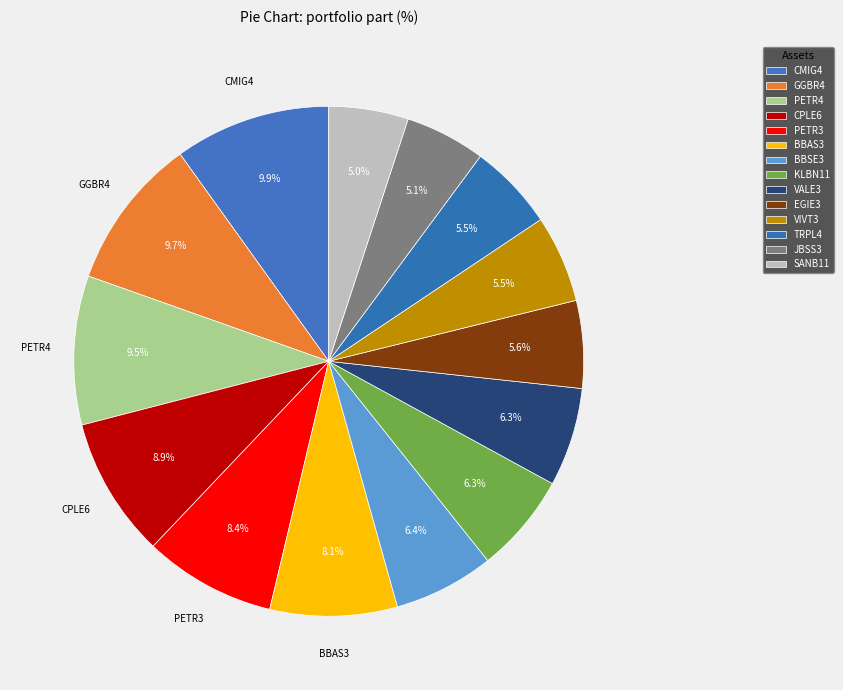

What is the largest slice in the pie chart?

CMIG4